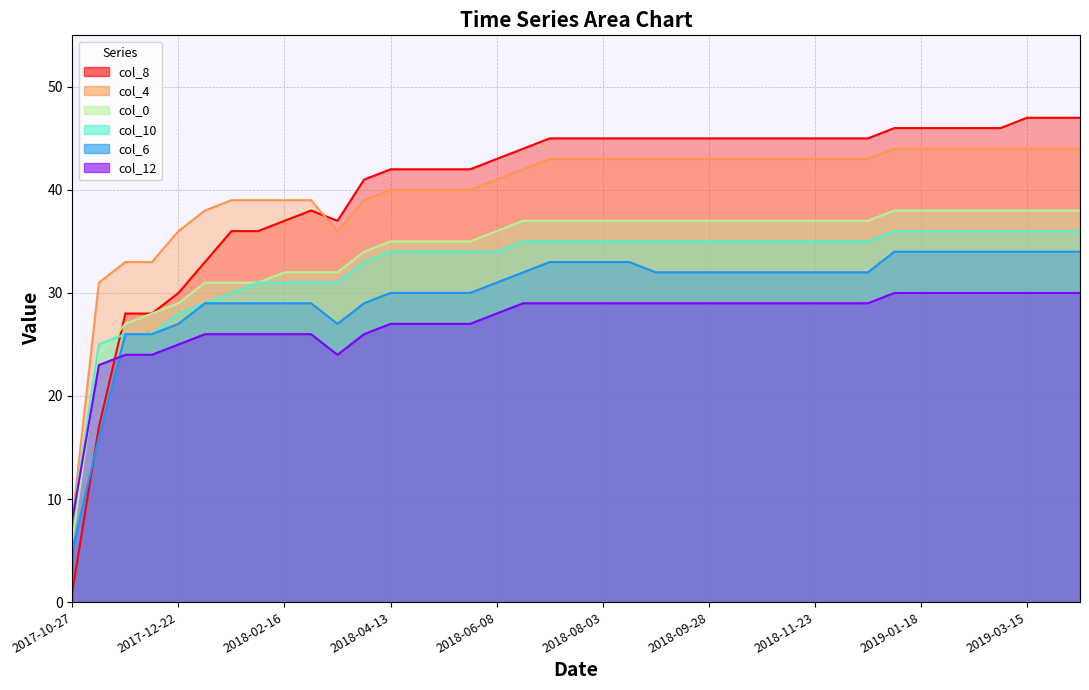

What is the label of the 15th point from the left?

2018-05-11